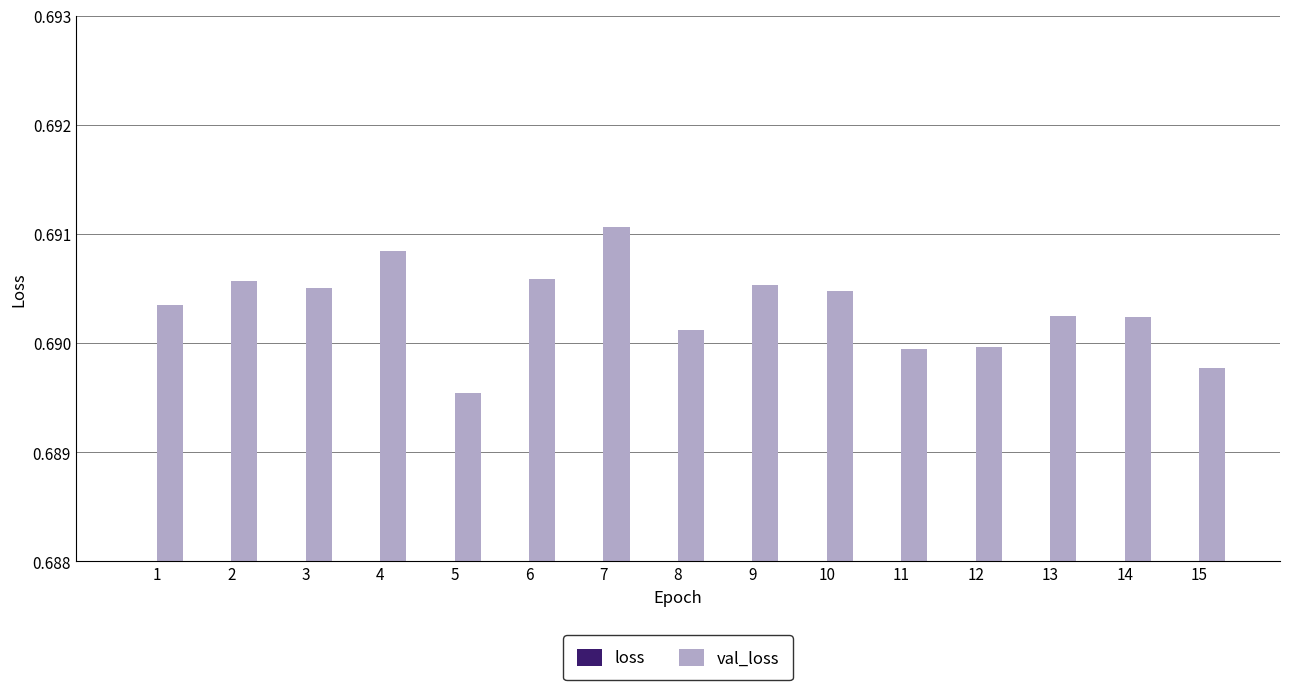

True or false: loss has a value of 0.3 at 3.

False